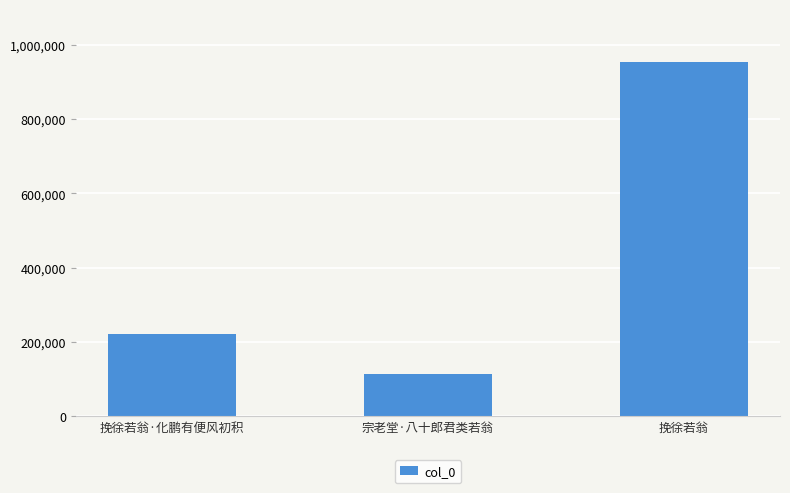

The chart shows a value of 53585 at 宗老堂·八十郎君类若翁. True or false?

False